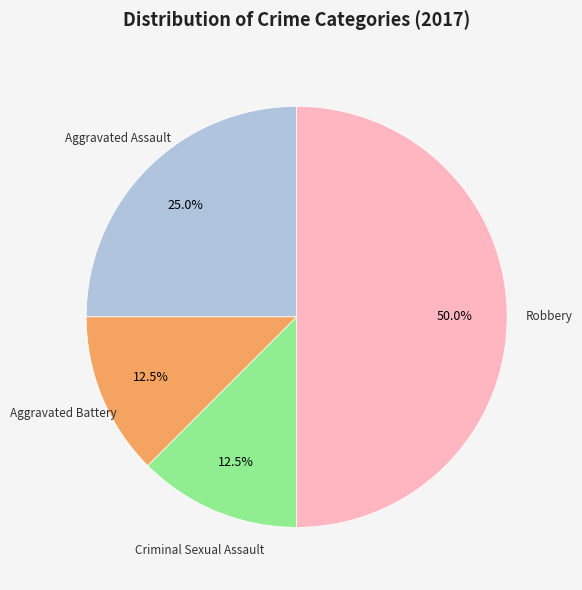

To the nearest percent, what is the average slice percentage?

25%